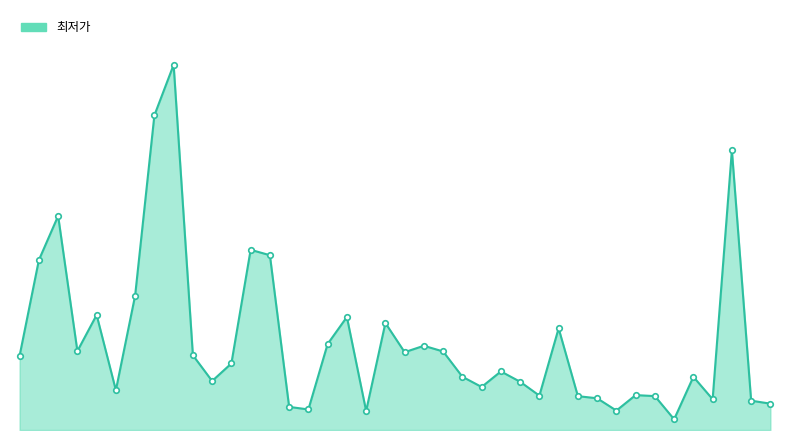

Reading left to right, what are all the values shown in this chart?

0=138330	1=316000	2=398000	3=146700	4=213900	5=73900	6=250000	7=585000	8=679000	9=139000	10=91070	11=123740	12=335000	13=324990	14=42980	15=38200	16=159900	17=210100	18=35400	19=198900	20=144690	21=156600	22=146000	23=99000	24=80000	25=108900	26=89700	27=63900	28=189000	29=62900	30=59000	31=36080	32=64900	33=63000	34=19900	35=98900	36=57170	37=520000	38=54500	39=49000